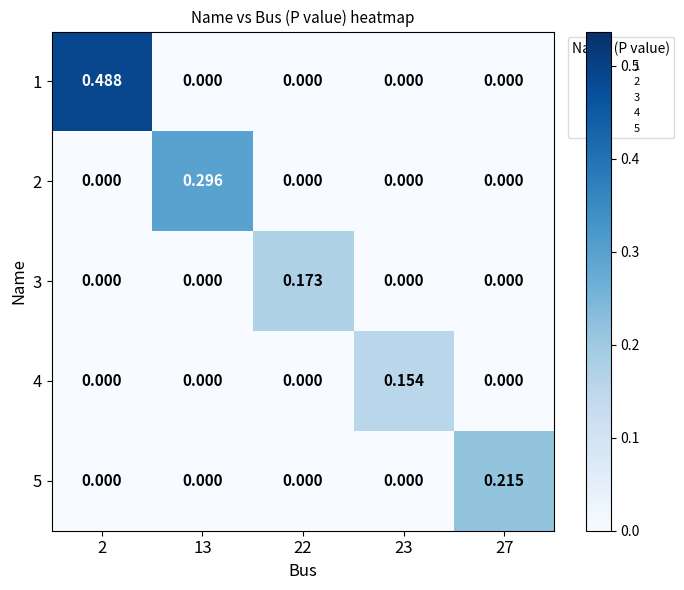

How many series are shown in this chart?

5